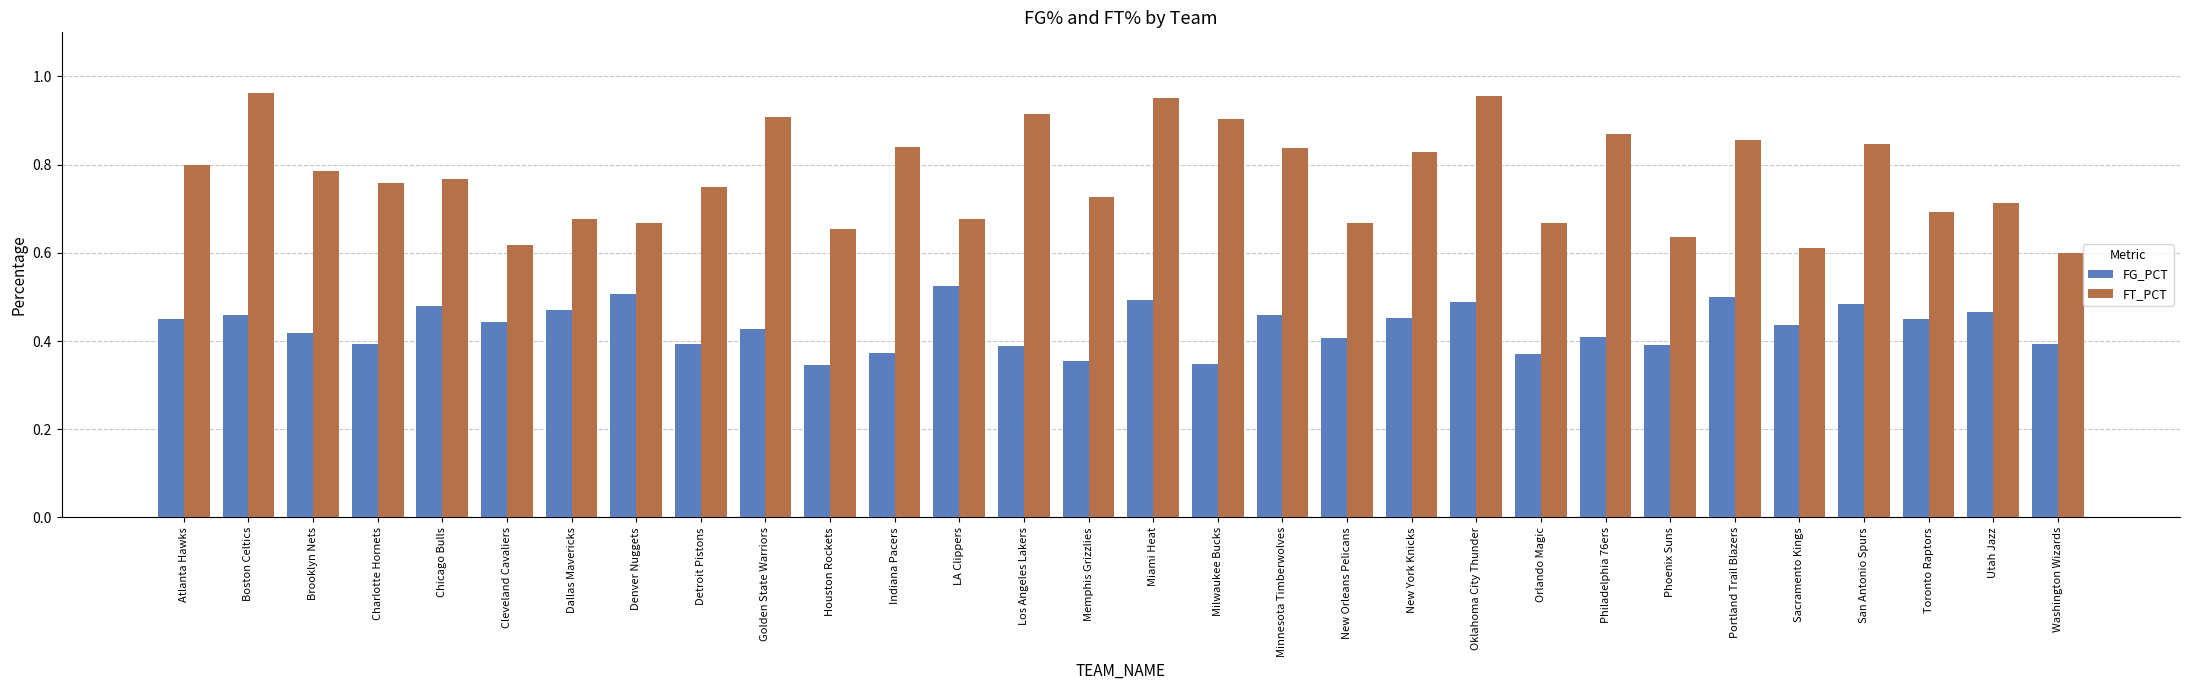

True or false: FT_PCT has a value of 1.2 at Charlotte Hornets.

False